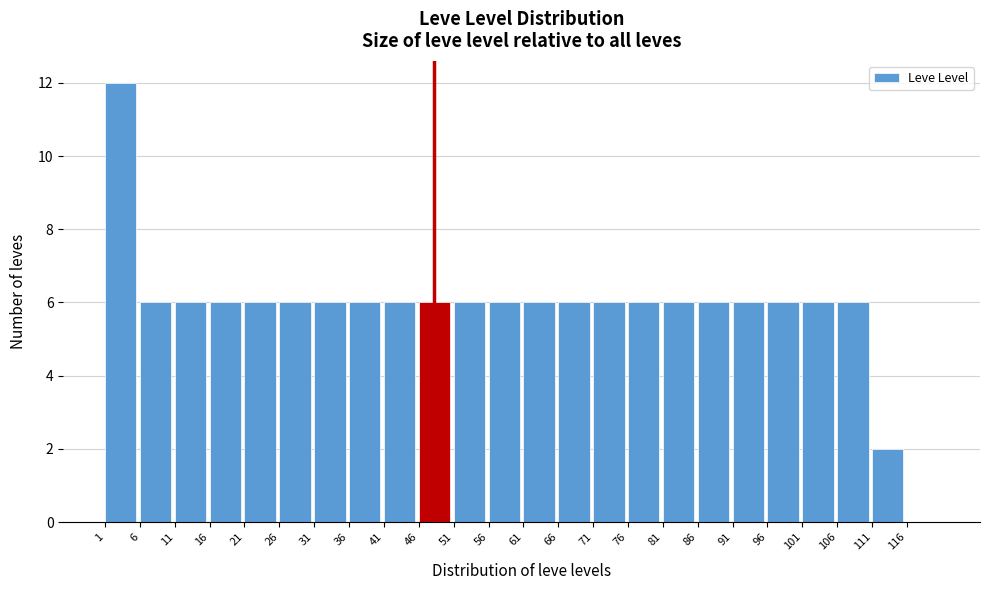

Reading left to right, transcribe this chart: for each bar, give the range it covers on the x-axis and its height. The values are not printed on the chart, so give them approximately, as read against the axis.

1 to 6: 12
6 to 11: 6
11 to 16: 6
16 to 21: 6
21 to 26: 6
26 to 31: 6
31 to 36: 6
36 to 41: 6
41 to 46: 6
46 to 51: 6
51 to 56: 6
56 to 61: 6
61 to 66: 6
66 to 71: 6
71 to 76: 6
76 to 81: 6
81 to 86: 6
86 to 91: 6
91 to 96: 6
96 to 101: 6
101 to 106: 6
106 to 111: 6
111 to 116: 2
116 to 121: 0